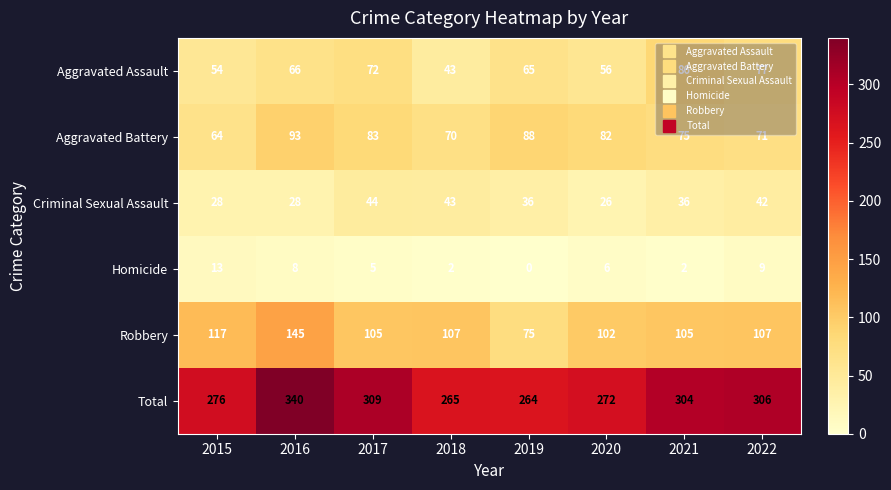

What is the sum of the Aggravated Assault values at 2016 and 2021?

152